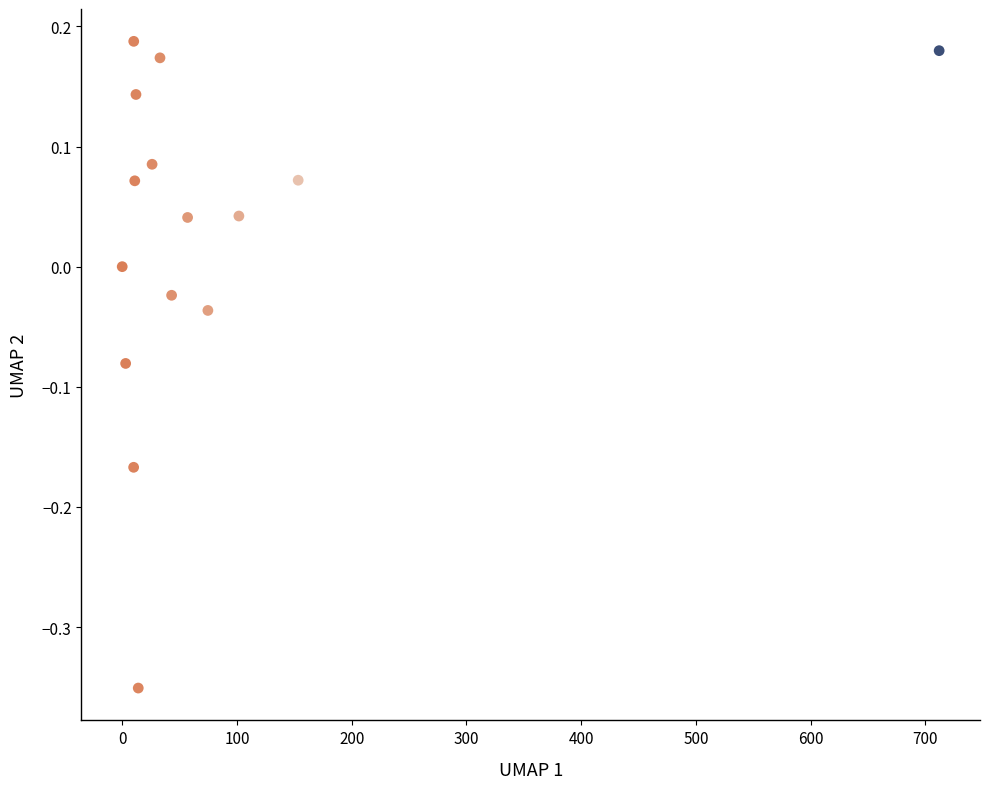

What is the range of X values (max minus min)?

712.0